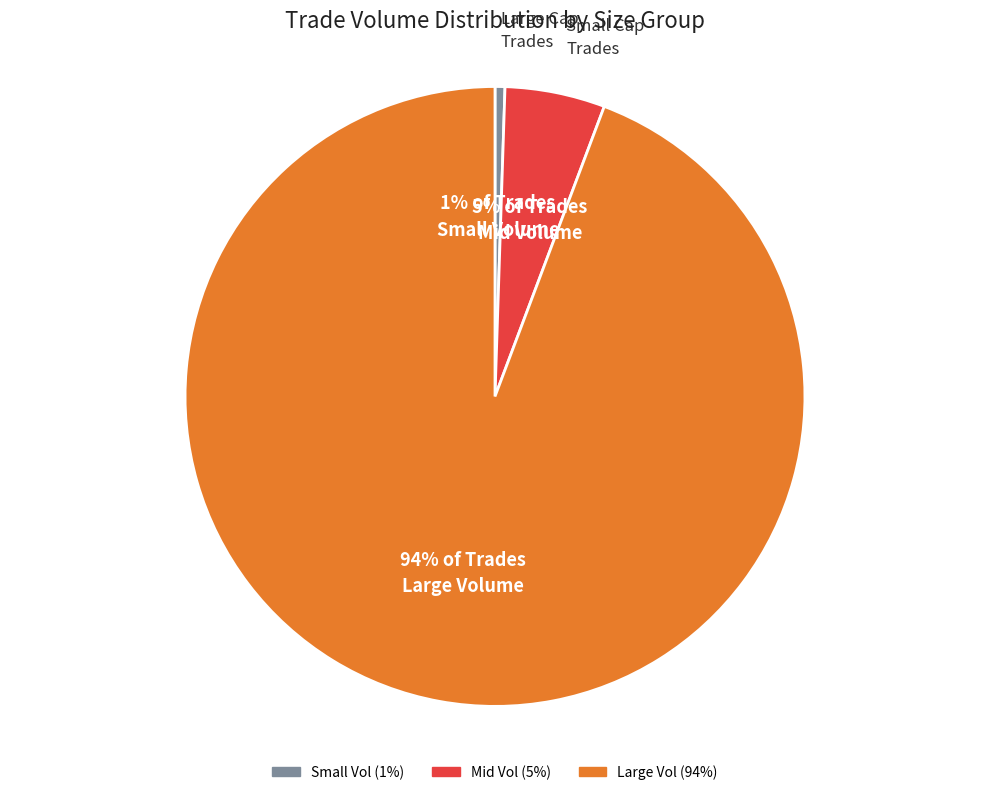

Is there any slice that represents more than half of the pie?

Yes